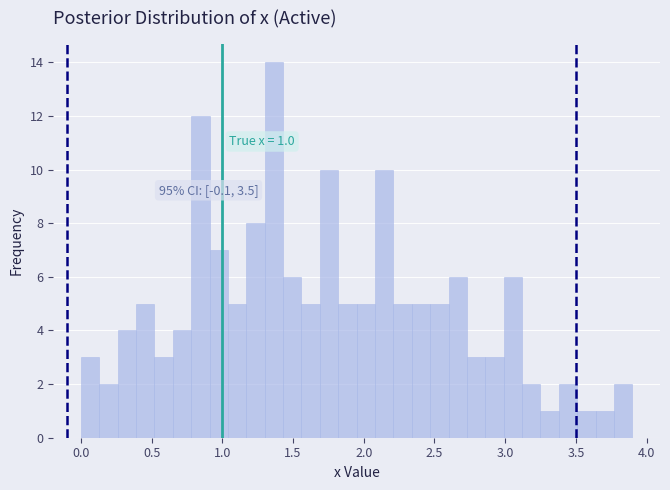

Read against the x-axis, roughly where is the centre of the tallest bar?

1.35